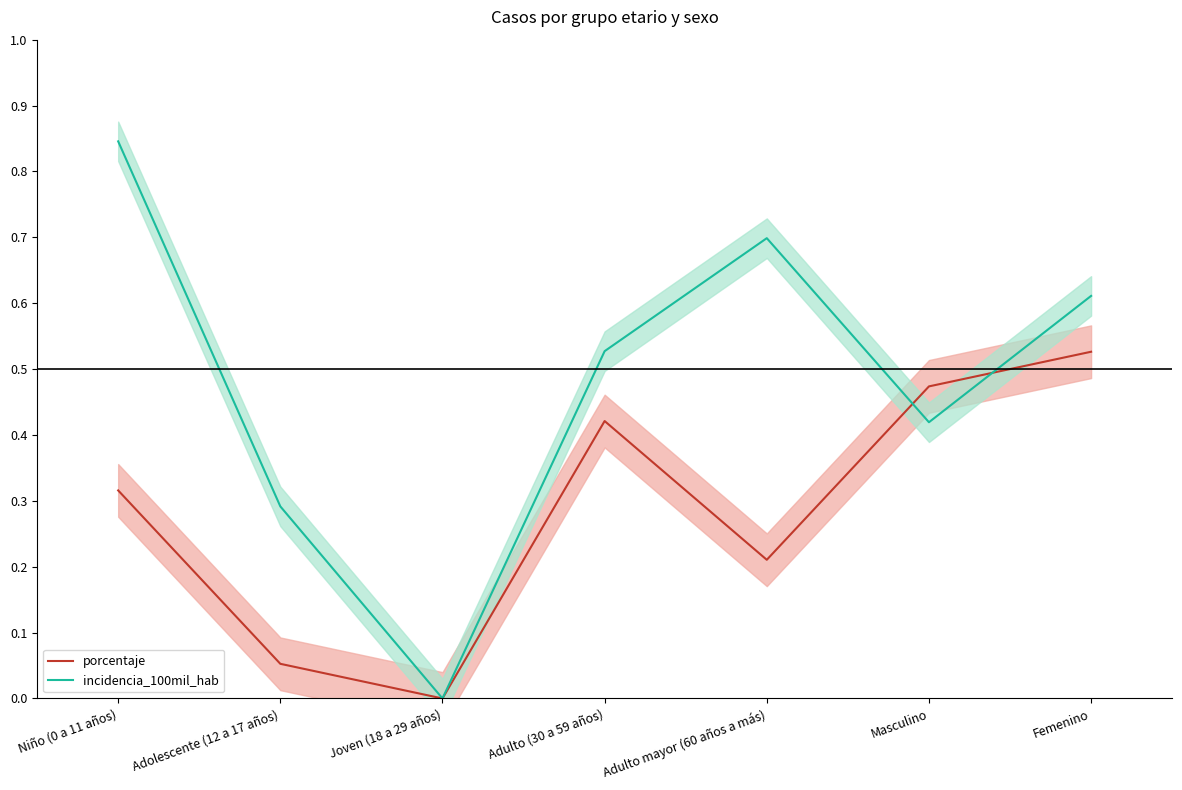

Is it true that incidencia_100mil_hab equals 0.2 at Adulto mayor (60 años a más)?

False